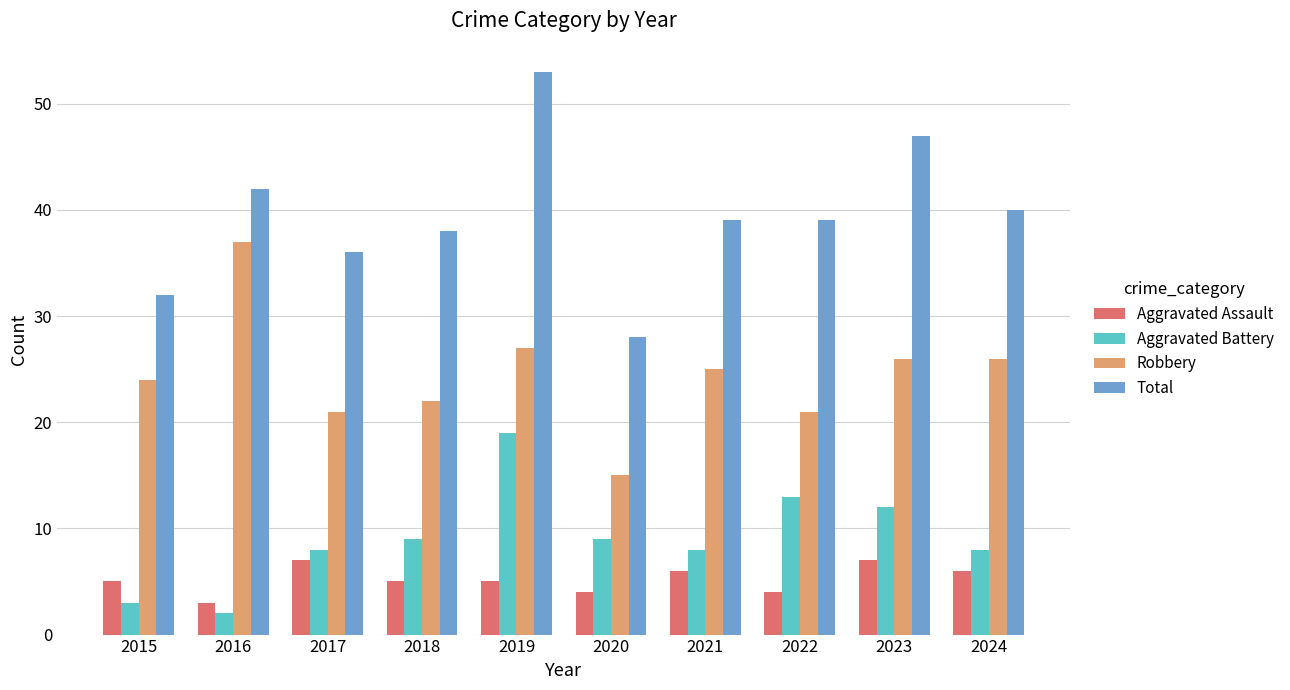

What is the total value across all series at 2022?

77